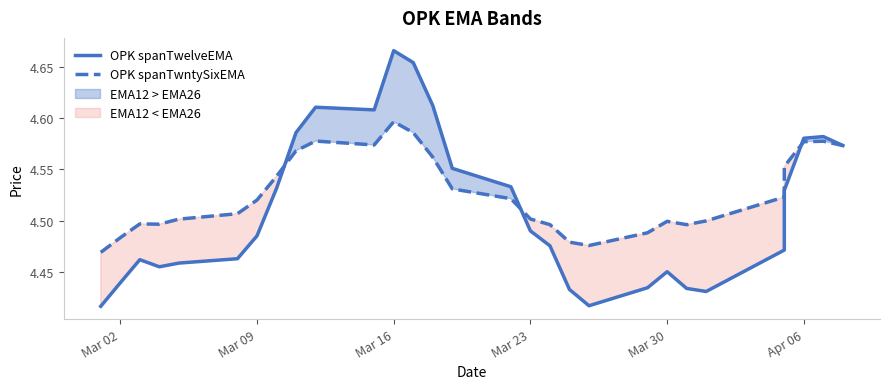

What is the greatest value displayed?

4.7